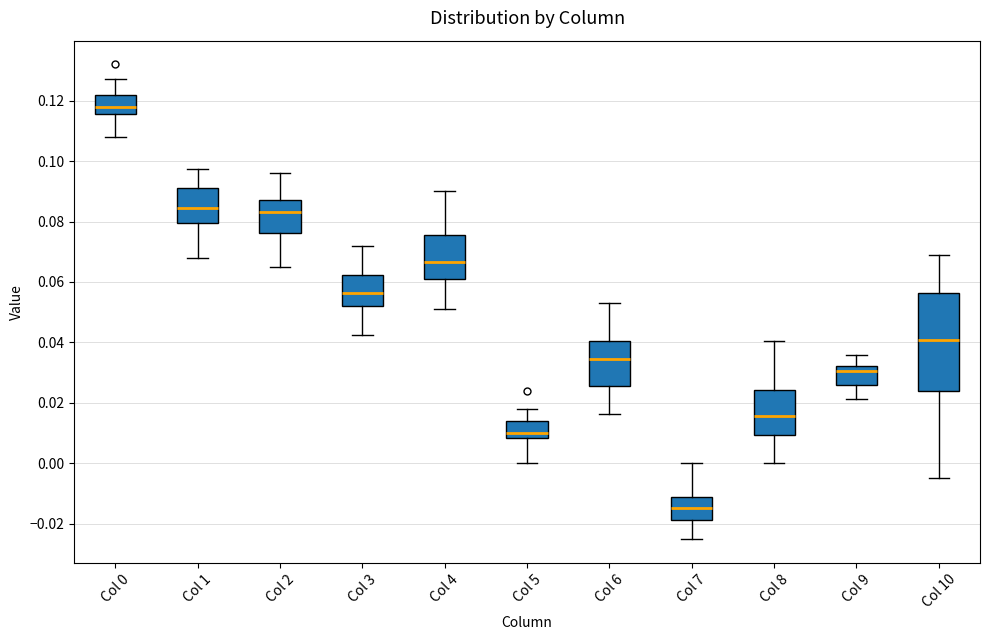

Reading left to right, read every box against the y-axis: the position of its median line, the range the box covers, and the ends of its whiskers. The values are not printed on the chart, so give them approximately, as read against the axis.

Col 0: median 0.118, box 0.116 to 0.122, whiskers 0.108 to 0.128
Col 1: median 0.084, box 0.080 to 0.090, whiskers 0.068 to 0.098
Col 2: median 0.084, box 0.076 to 0.088, whiskers 0.066 to 0.096
Col 3: median 0.056, box 0.052 to 0.062, whiskers 0.042 to 0.072
Col 4: median 0.066, box 0.060 to 0.076, whiskers 0.052 to 0.090
Col 5: median 0.010, box 0.008 to 0.014, whiskers 0.000 to 0.018
Col 6: median 0.034, box 0.026 to 0.040, whiskers 0.016 to 0.052
Col 7: median -0.014, box -0.018 to -0.012, whiskers -0.026 to 0.000
Col 8: median 0.016, box 0.010 to 0.024, whiskers 0.000 to 0.040
Col 9: median 0.030, box 0.026 to 0.032, whiskers 0.022 to 0.036
Col 10: median 0.040, box 0.024 to 0.056, whiskers -0.004 to 0.068